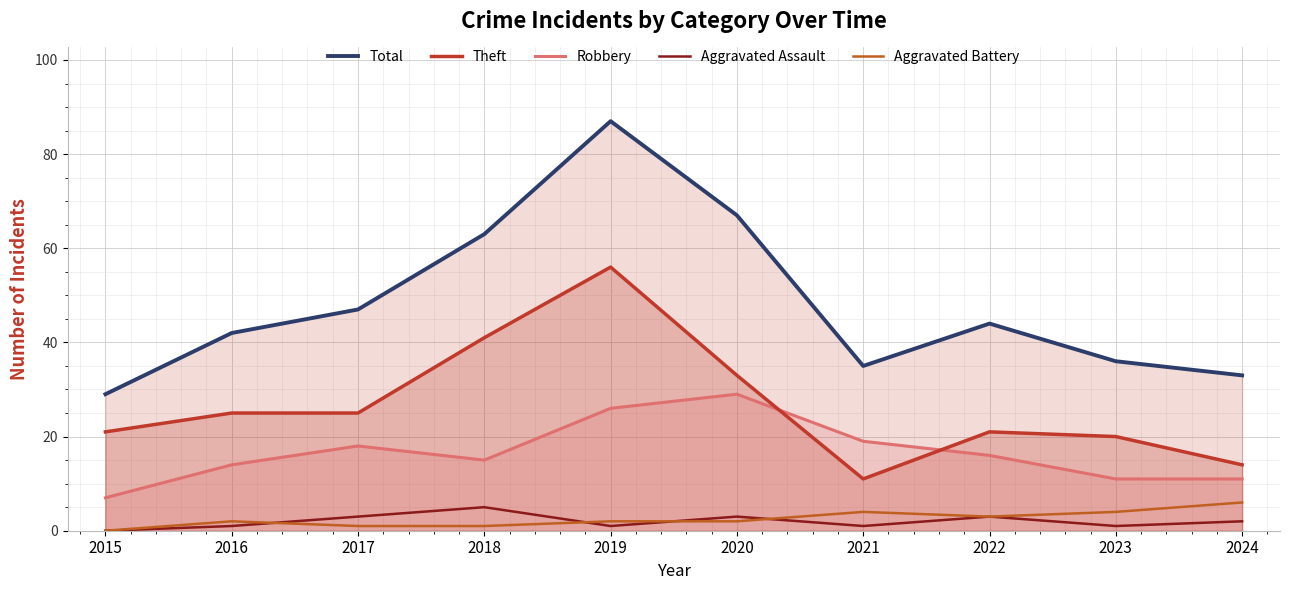

How many data points in Theft are above 25?

3